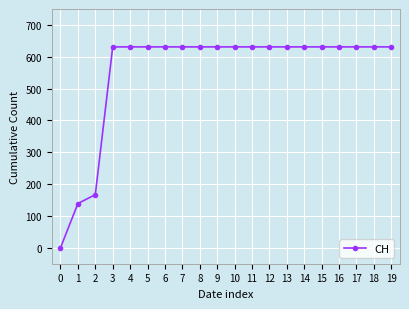

The value at 5 is 387. True or false?

False